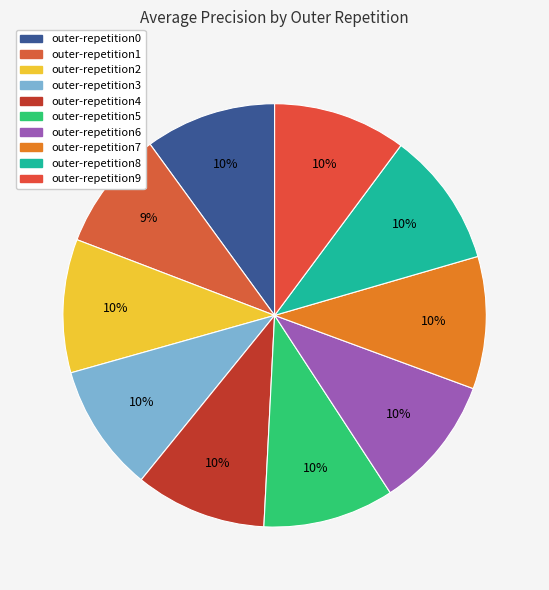

True or false: outer-repetition9 accounts for 22% of the total.

False